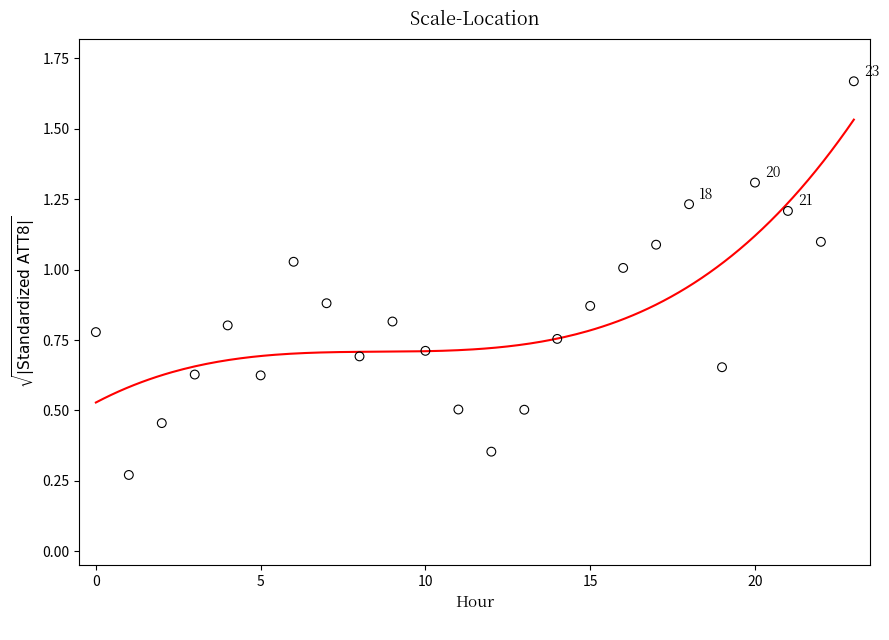

What is the range of Y values (max minus min)?

1.4